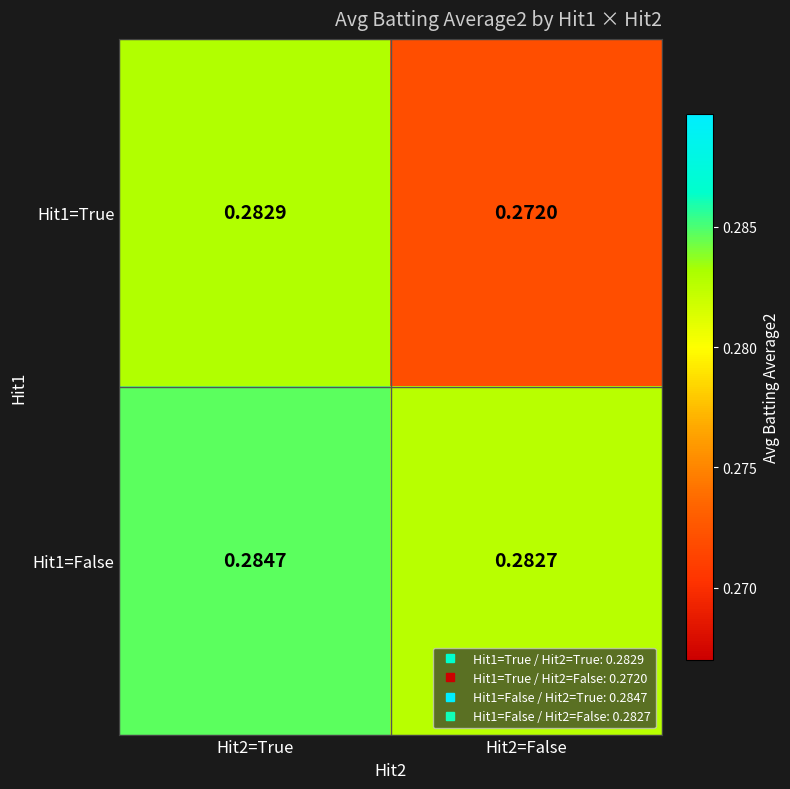

Rank the series by their average value, from lowest to highest.

Hit1=True, Hit1=False